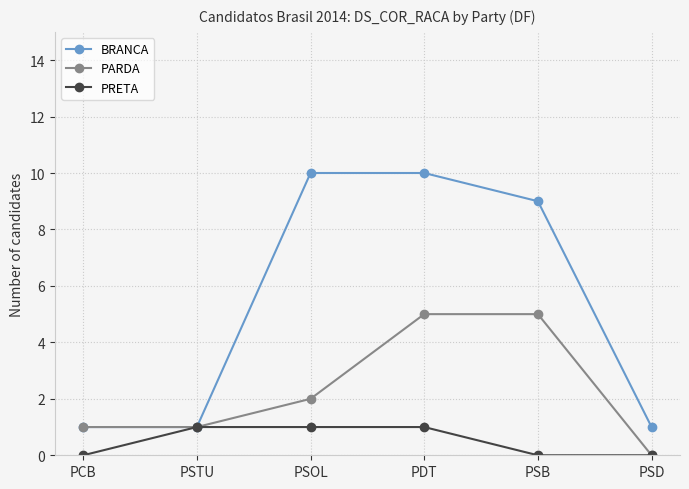

What are all the series names shown in the legend?

BRANCA, PARDA, PRETA